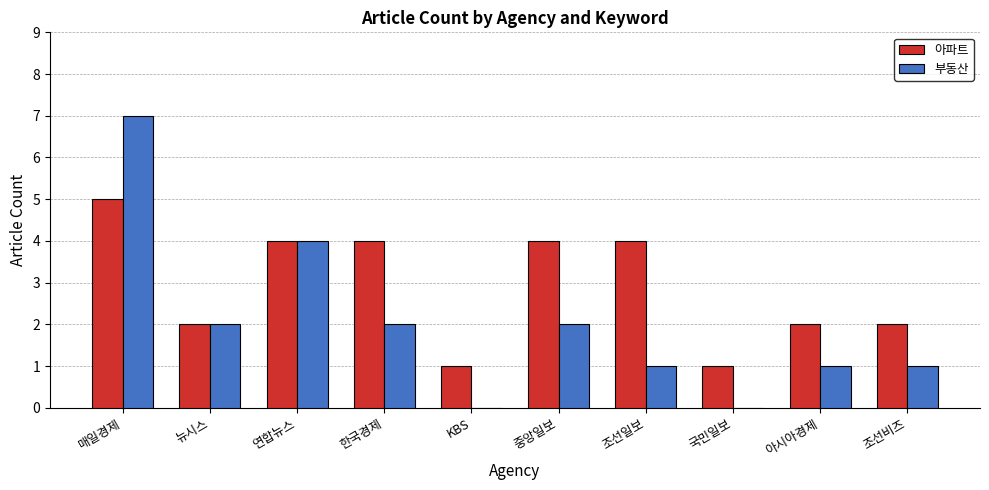

Does the chart contain stacked bars?

No